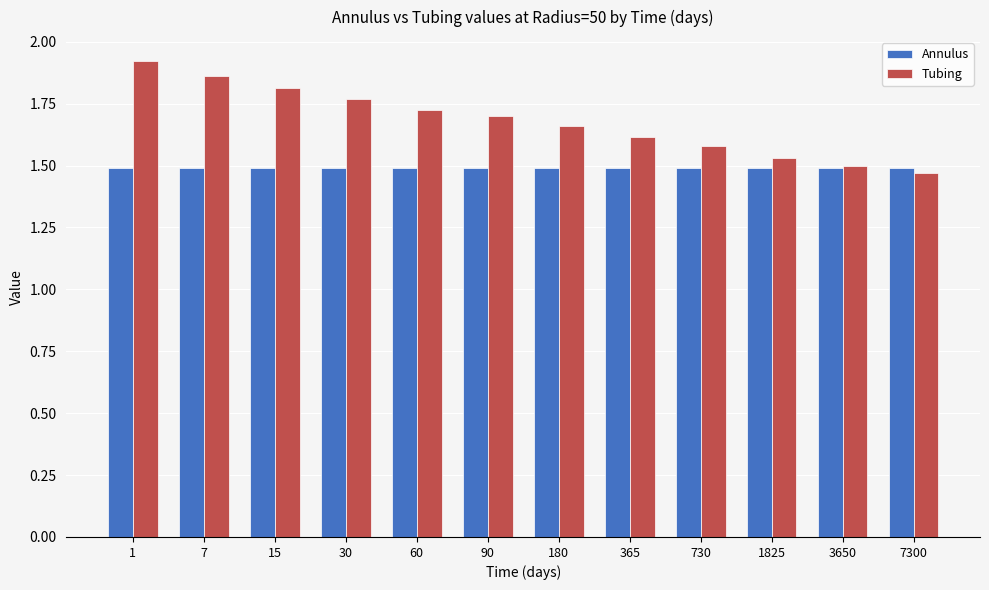

At which category is the sum across all series the highest?

1